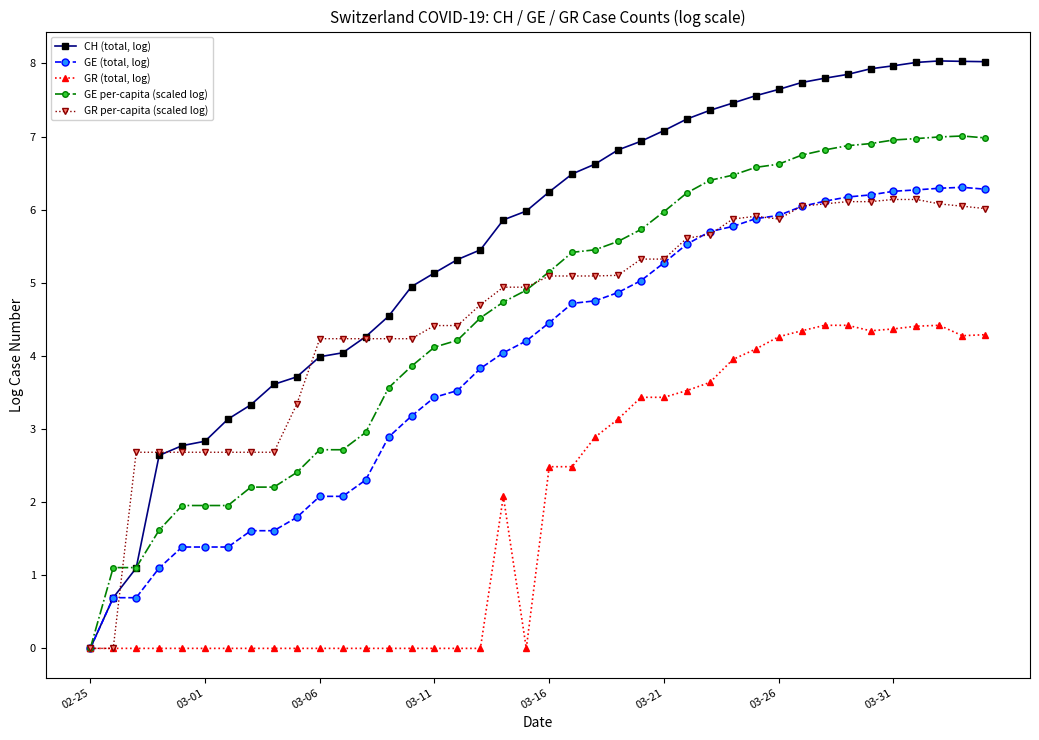

Rank the series by their maximum value, from highest to lowest.

CH (total, log), GE per-capita (scaled log), GE (total, log), GR per-capita (scaled log), GR (total, log)